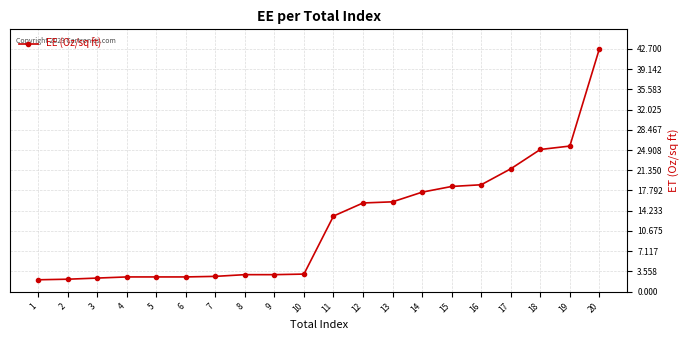

What is the value of the 18th point from the left?

25.0